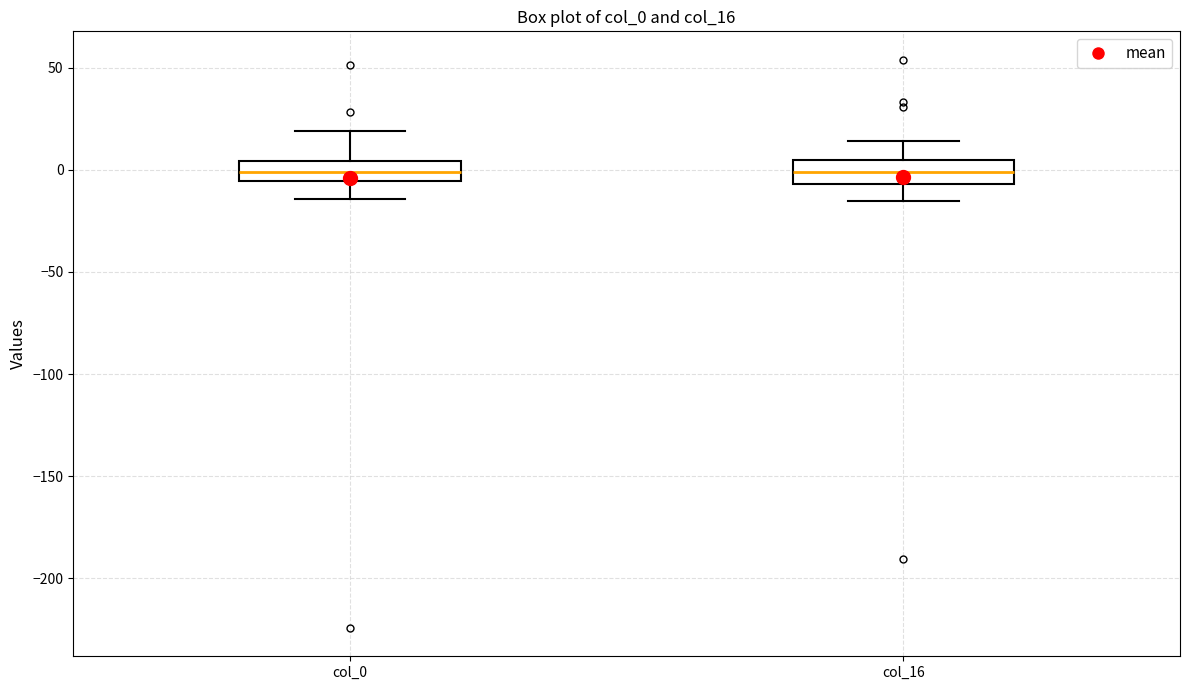

Reading left to right, read every box against the y-axis: the position of its median line, the range the box covers, and the ends of its whiskers. The values are not printed on the chart, so give them approximately, as read against the axis.

col_0: median 0, box -5 to 5, whiskers -15 to 20
col_16: median 0, box -5 to 5, whiskers -15 to 15